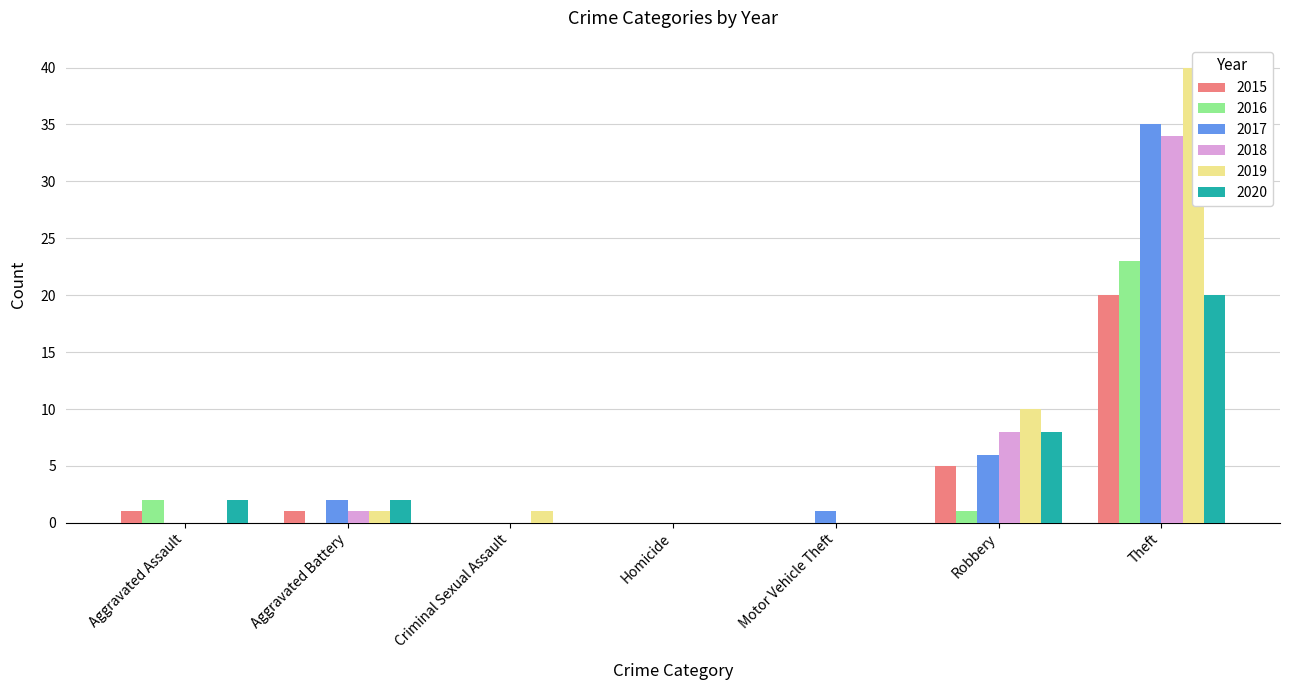

Is the value of 2018 at Theft greater than the value of 2019 at Aggravated Assault?

Yes